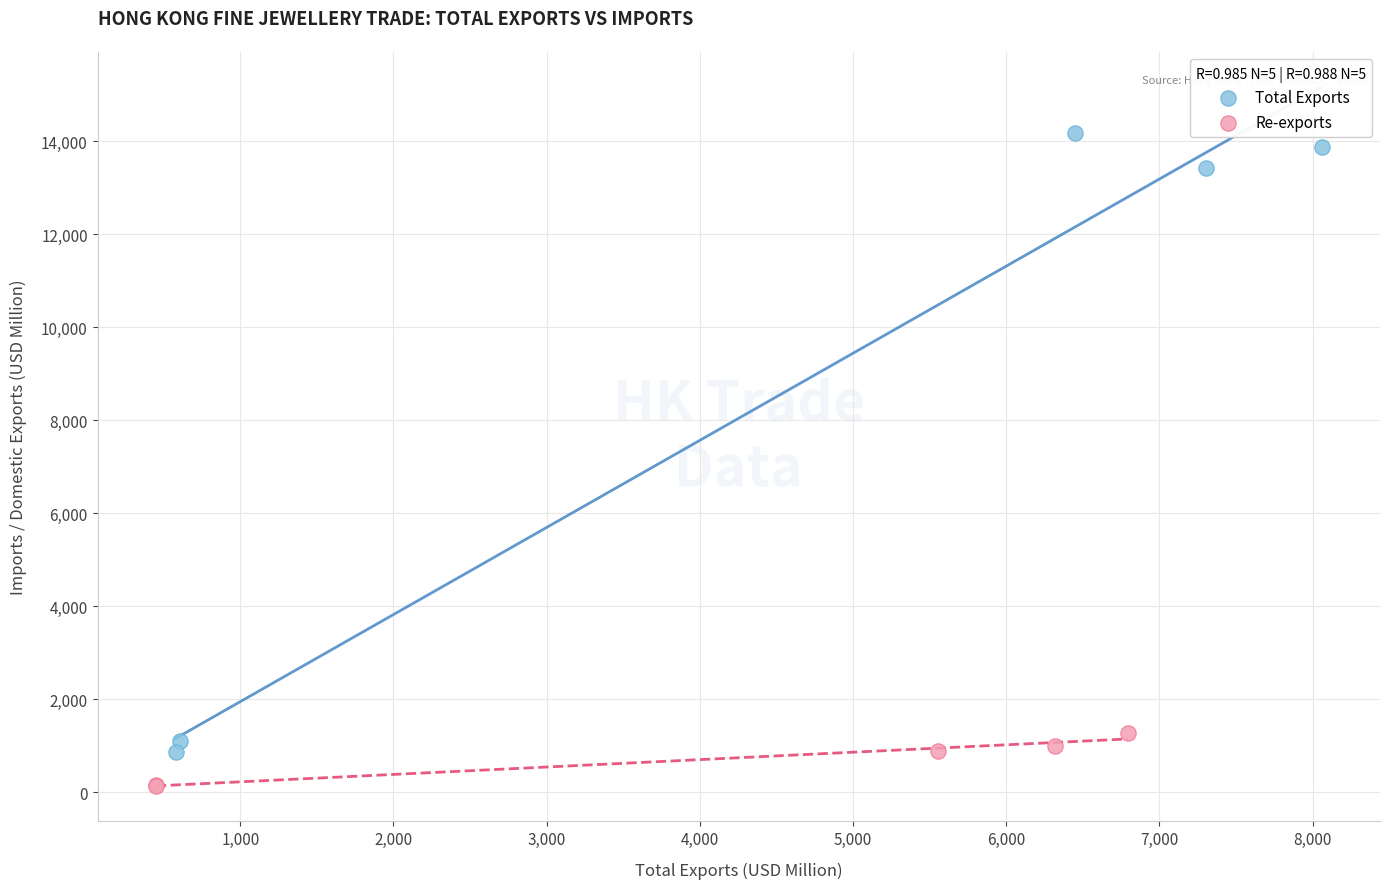

Which series reaches the maximum Y coordinate?

Total Exports